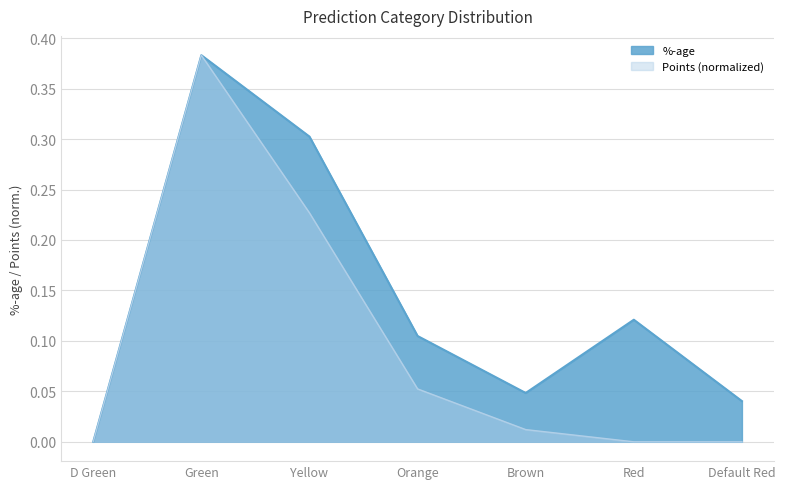

Which label corresponds to the smallest value in the chart?

D Green